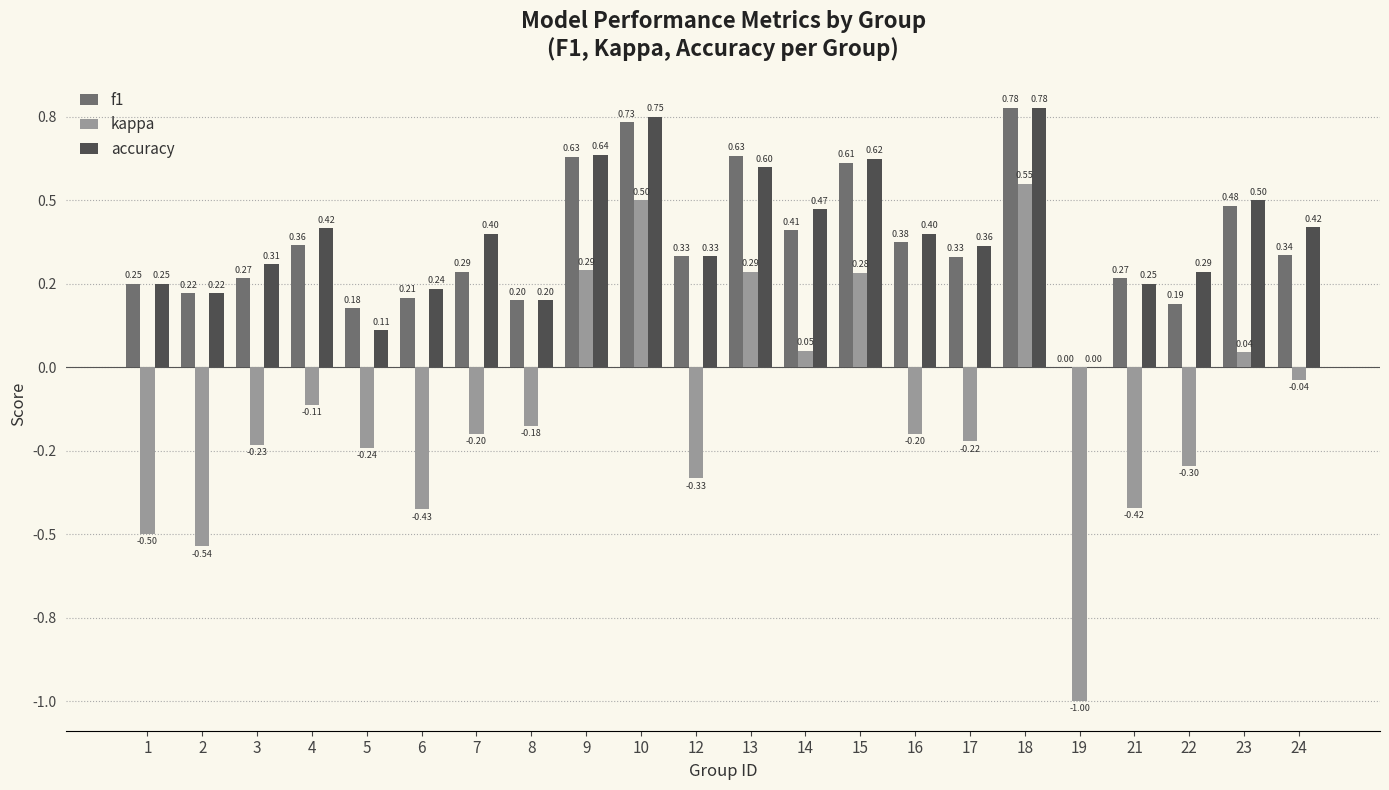

What are all the series names shown in the legend?

f1, kappa, accuracy